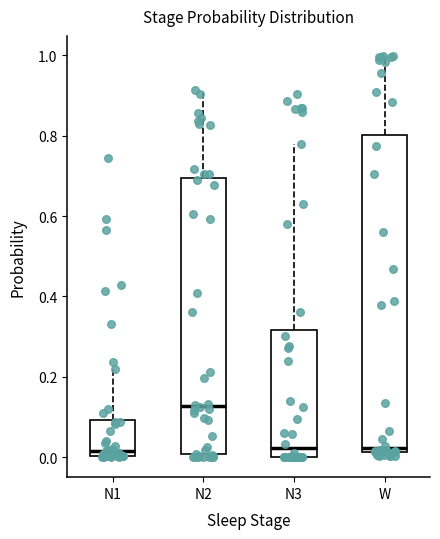

Which box's median line is the highest?

N2